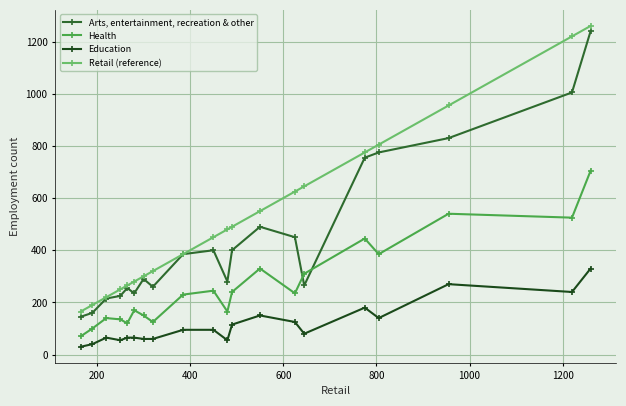

Which series has the largest total across all categories?

Retail (reference)